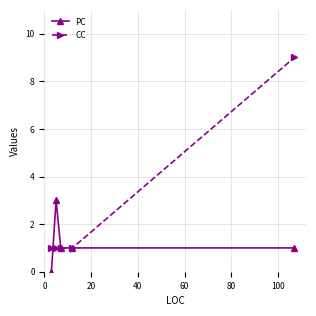

Which series has the widest spread of values?

CC